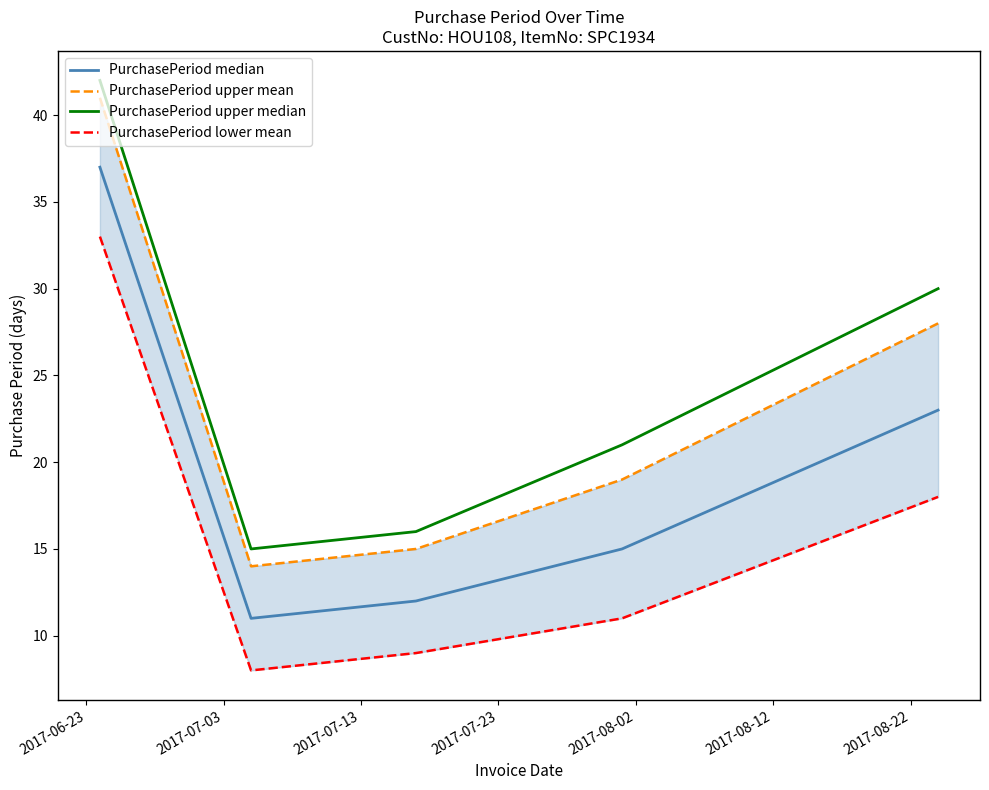

What is the maximum value for PurchasePeriod median?

37